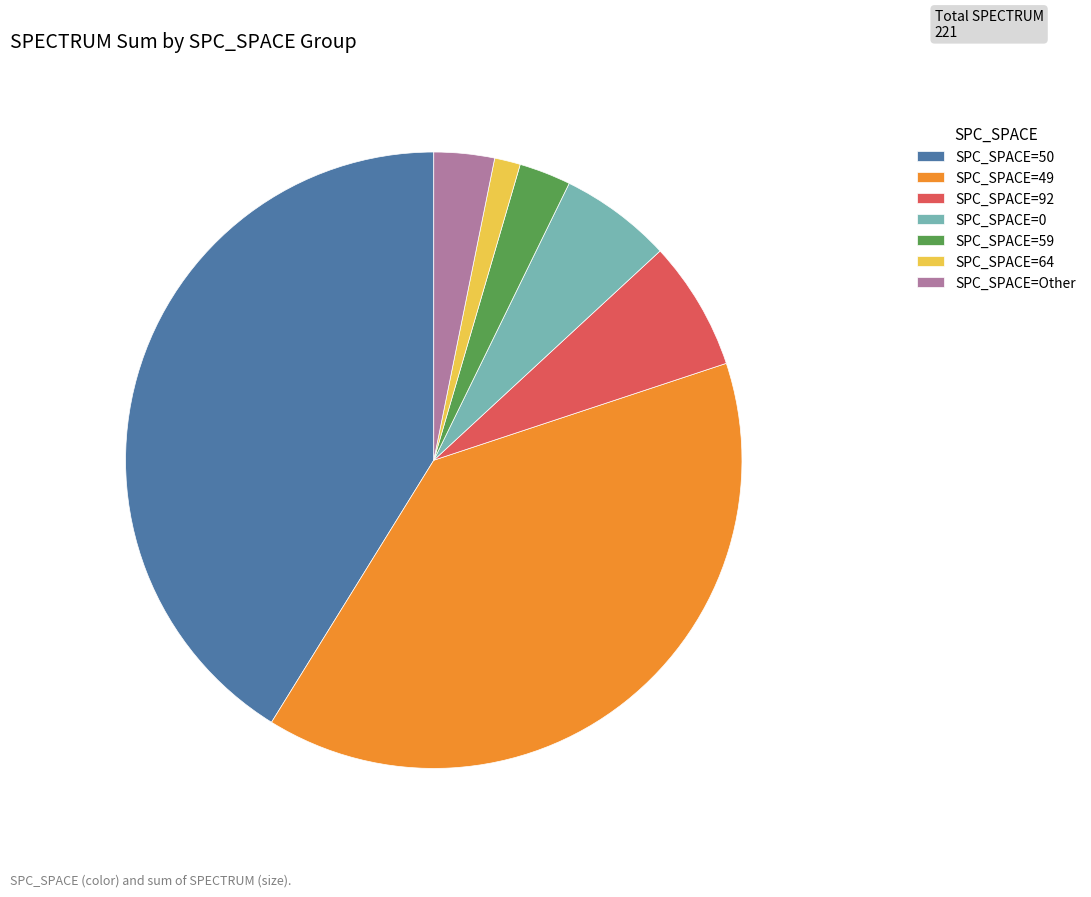

What is the ratio of the value at SPC_SPACE=49 to the value at SPC_SPACE=92?

5.7